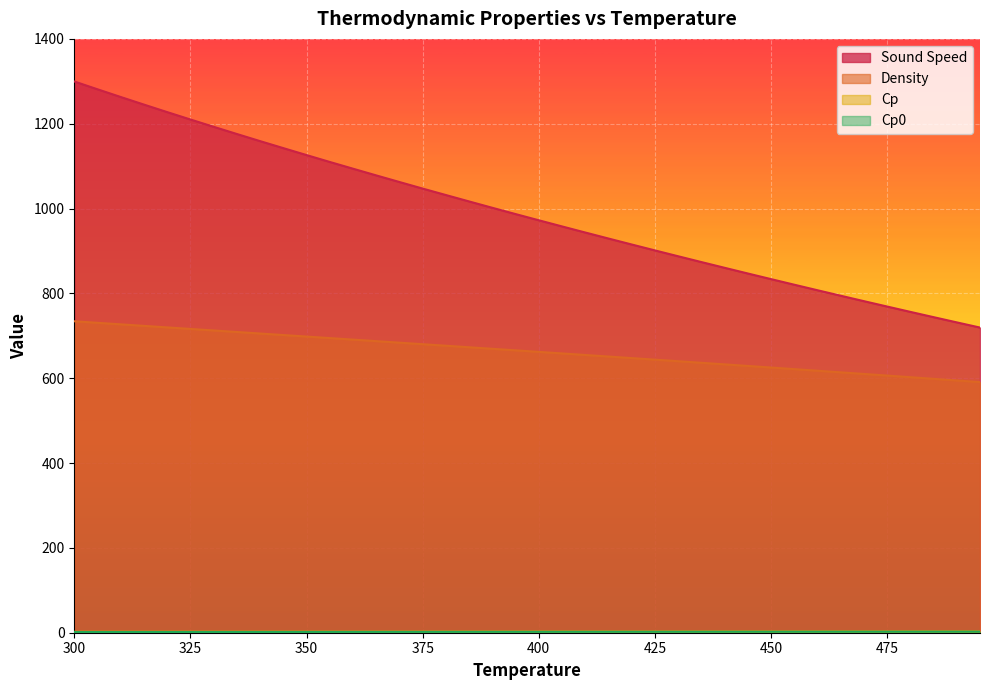

What is the value of the Cp0 point at the 4th from the left?

1.7